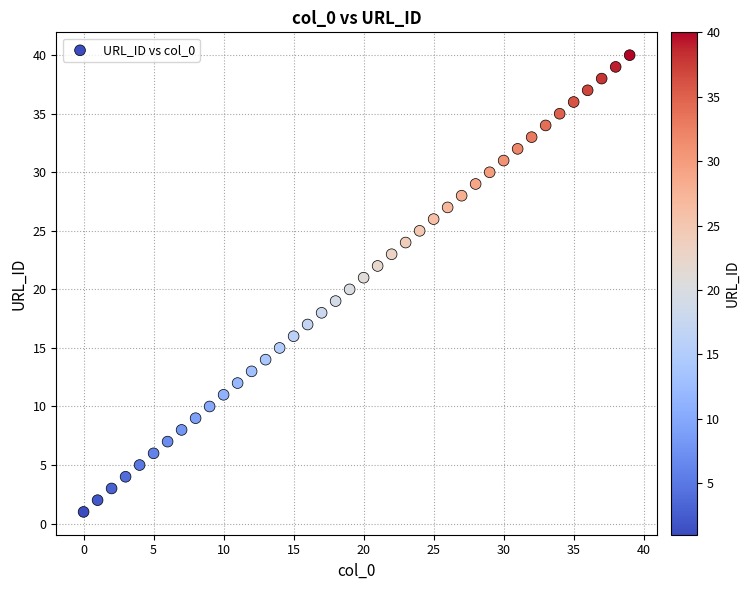

What is the range of Y values (max minus min)?

39